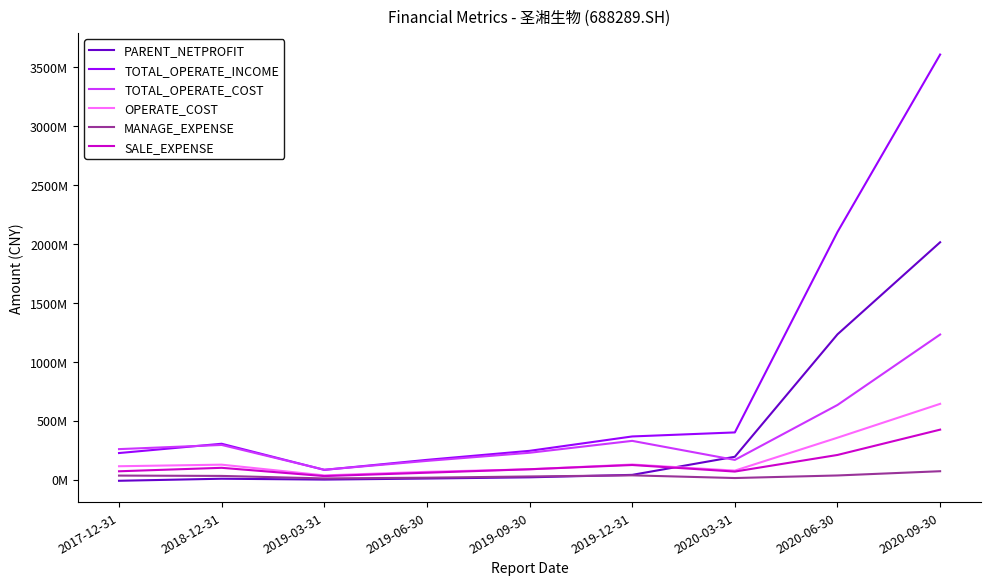

What are all the series names shown in the legend?

PARENT_NETPROFIT, TOTAL_OPERATE_INCOME, TOTAL_OPERATE_COST, OPERATE_COST, MANAGE_EXPENSE, SALE_EXPENSE